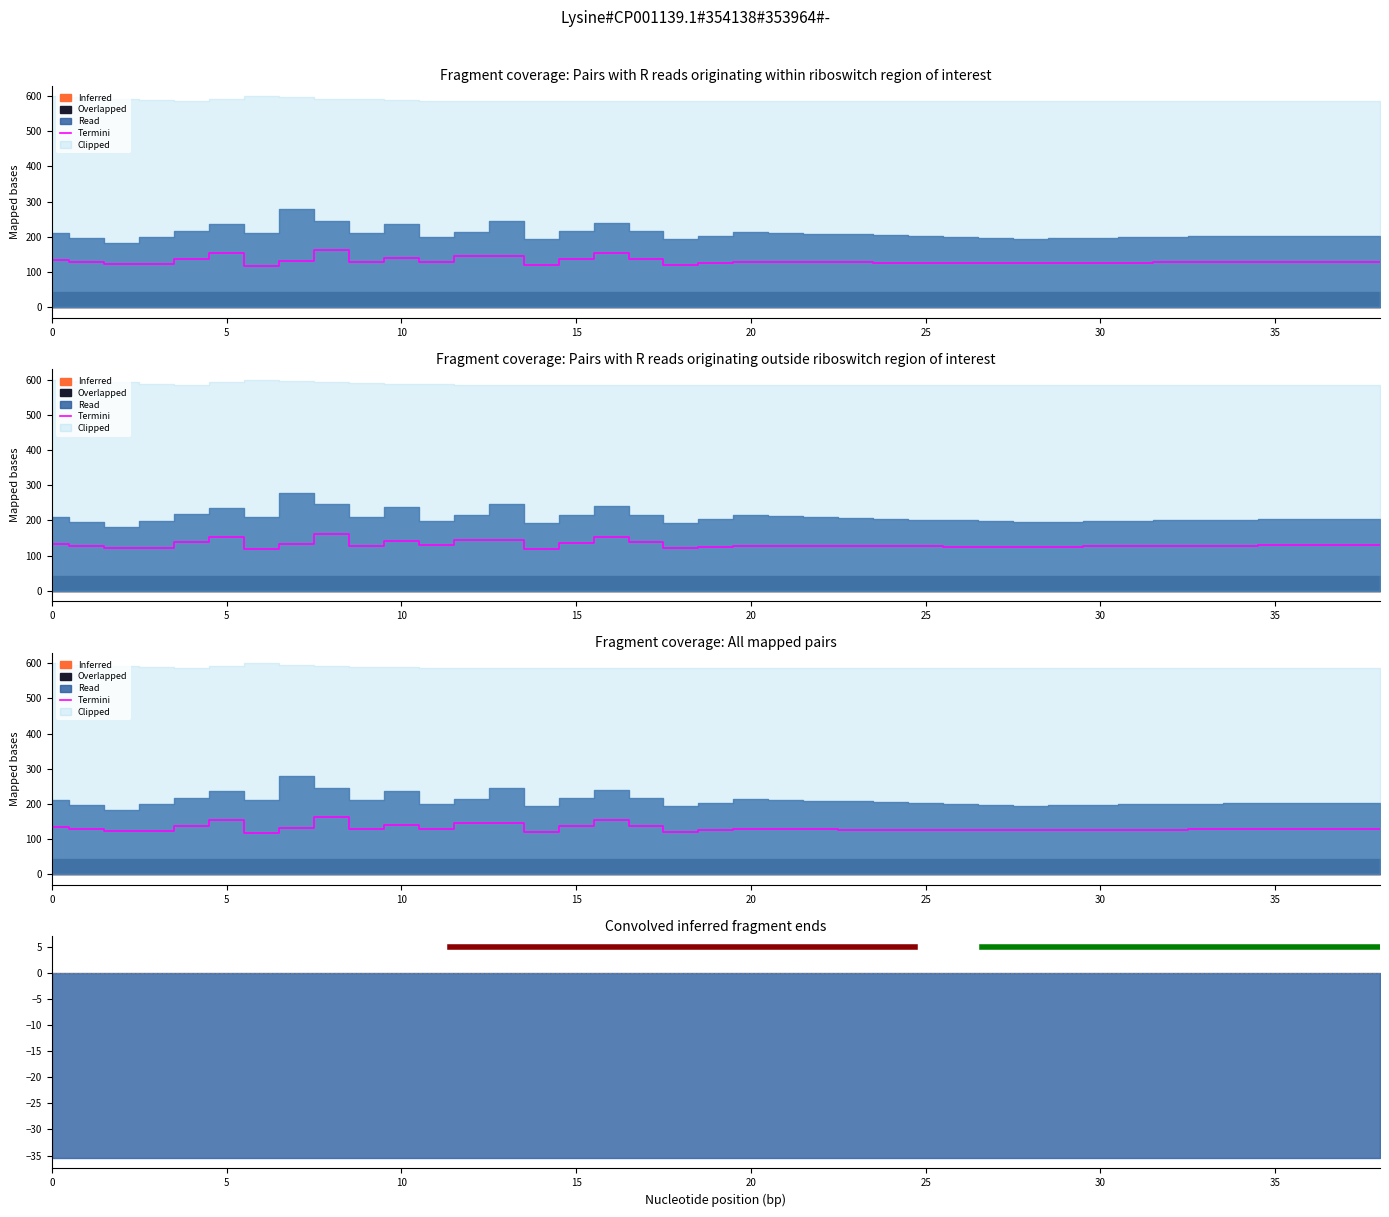

True or false: there are more than 0 points higher than both neighbors.

True